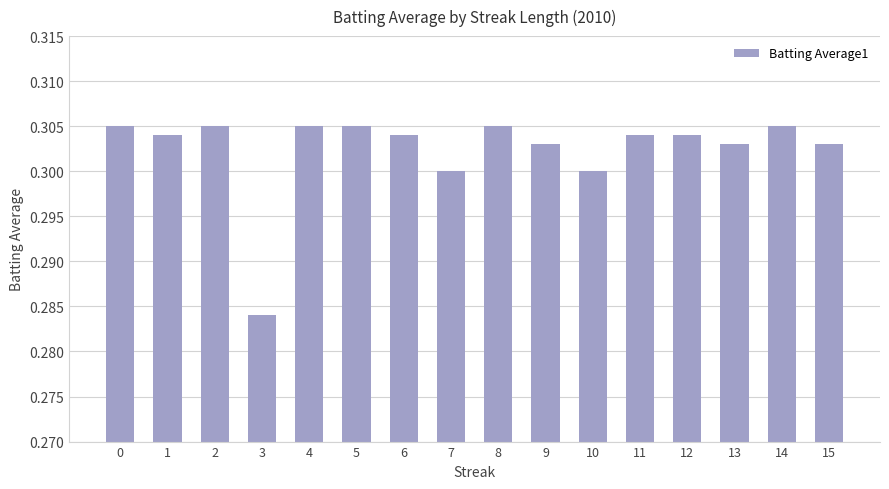

Are the bars grouped side by side (vs. stacked)?

No